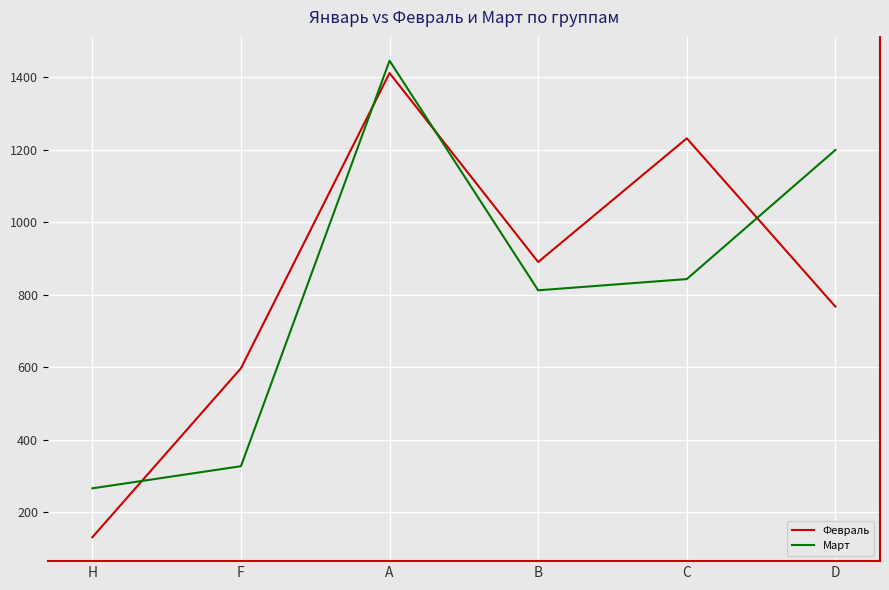

What is the minimum value shown in the chart?

131